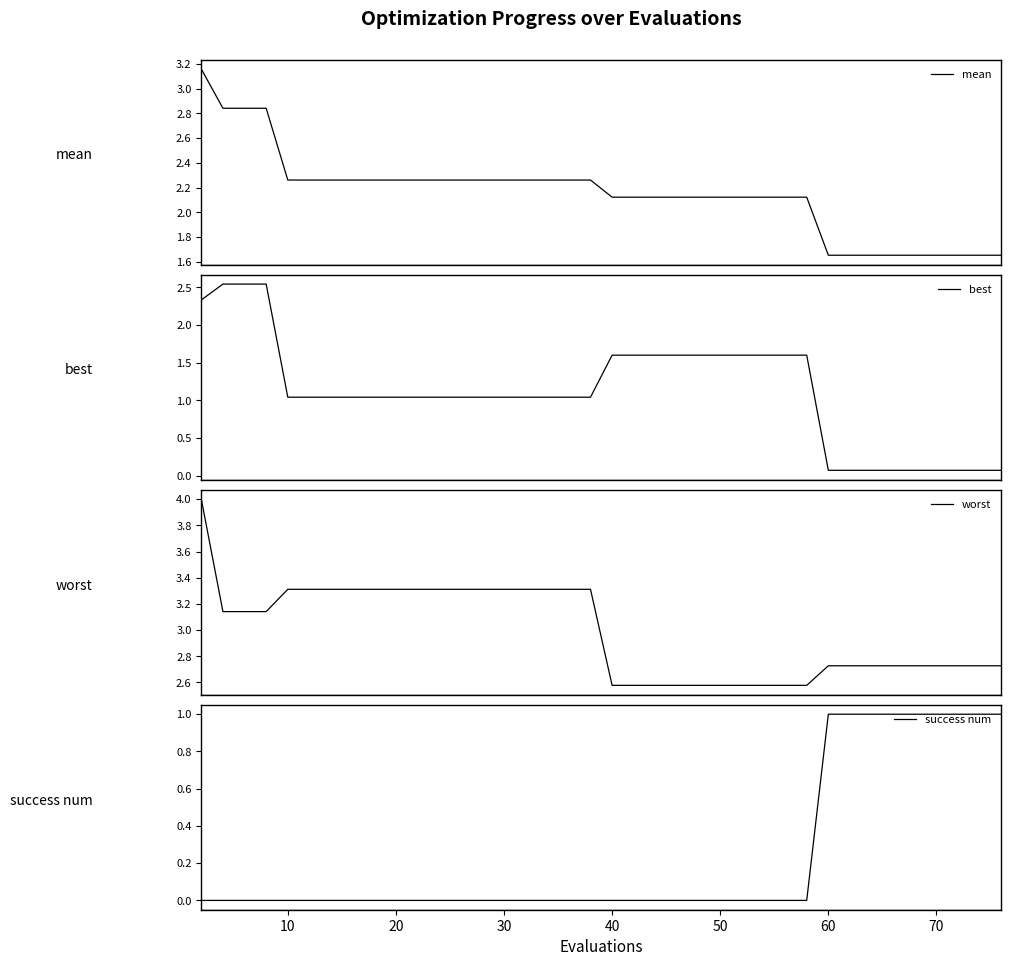

Which series has the largest total across all categories?

worst